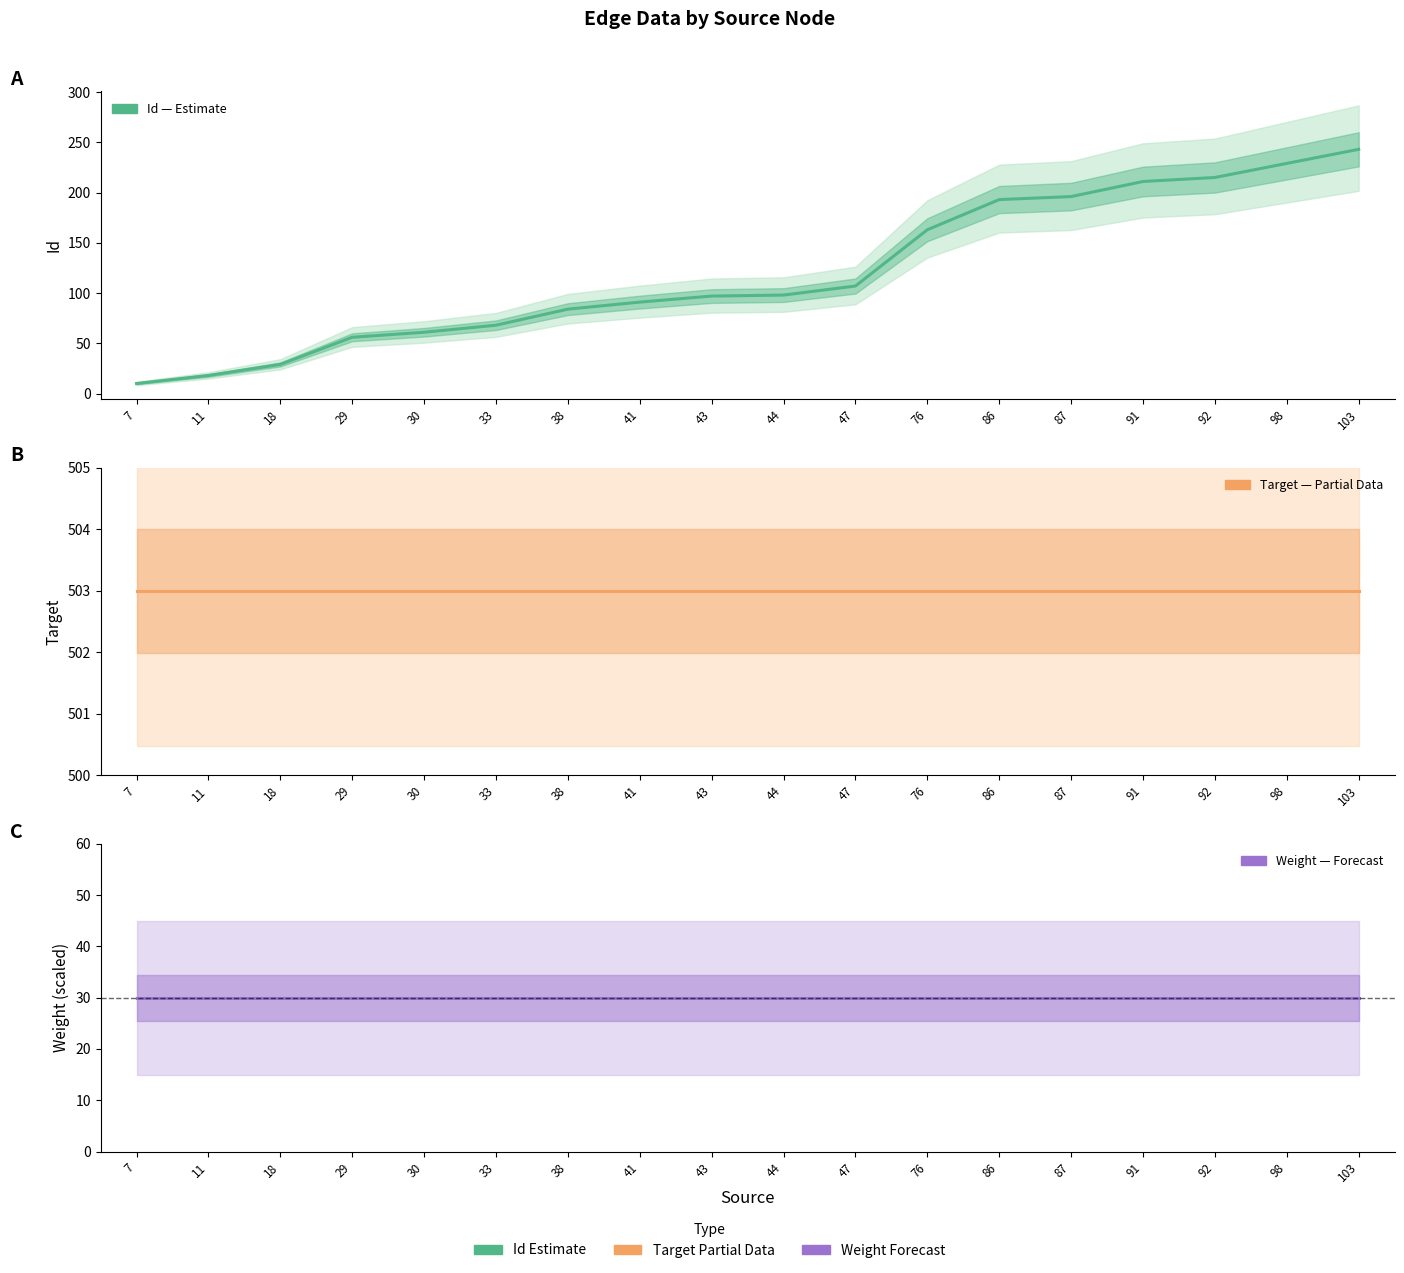

True or false: Target (Estimate based on partial data) has more than 0 interior local peaks.

False